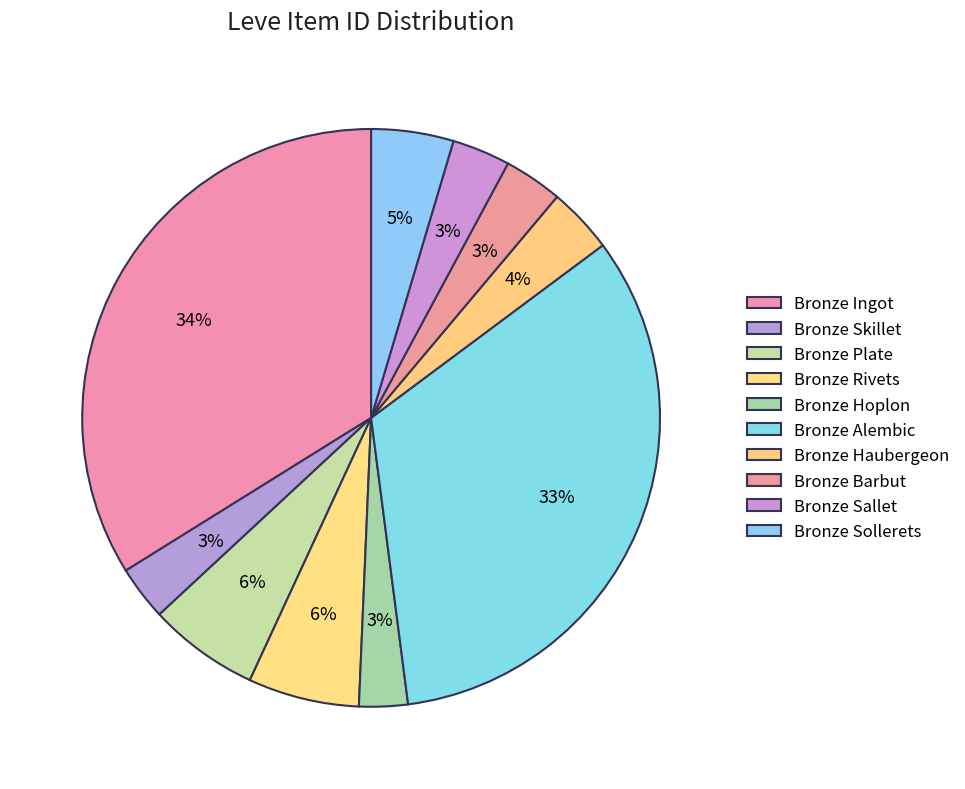

Approximately how many times larger is the value at Bronze Ingot compared to Bronze Haubergeon?

9.2